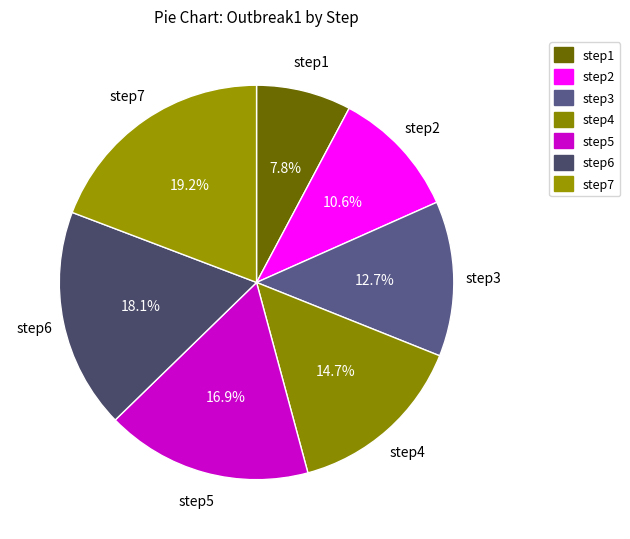

The step4 slice represents 15% of the pie. True or false?

True